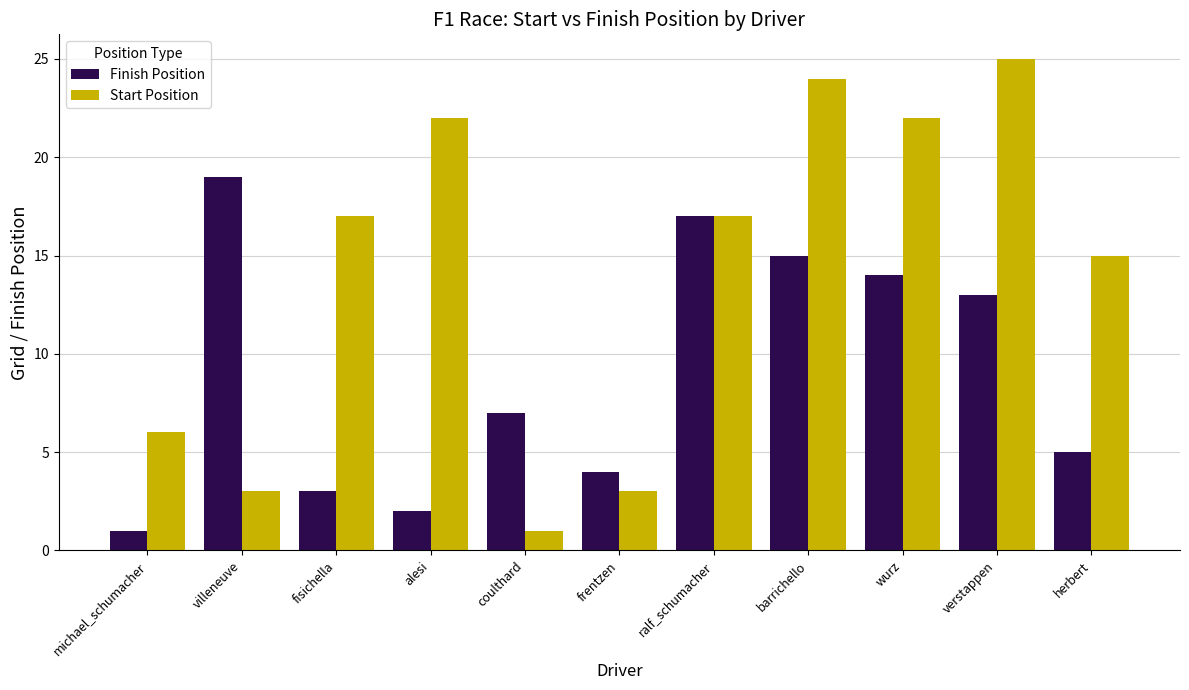

What is the label of the 5th bar from the right?

ralf_schumacher